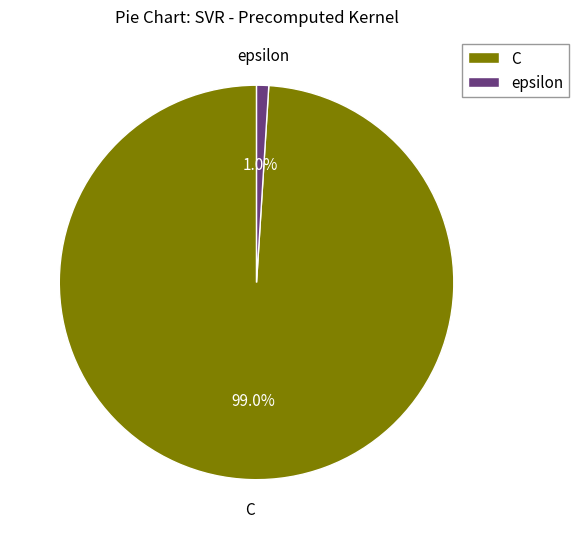

The epsilon slice represents 9% of the pie. True or false?

False